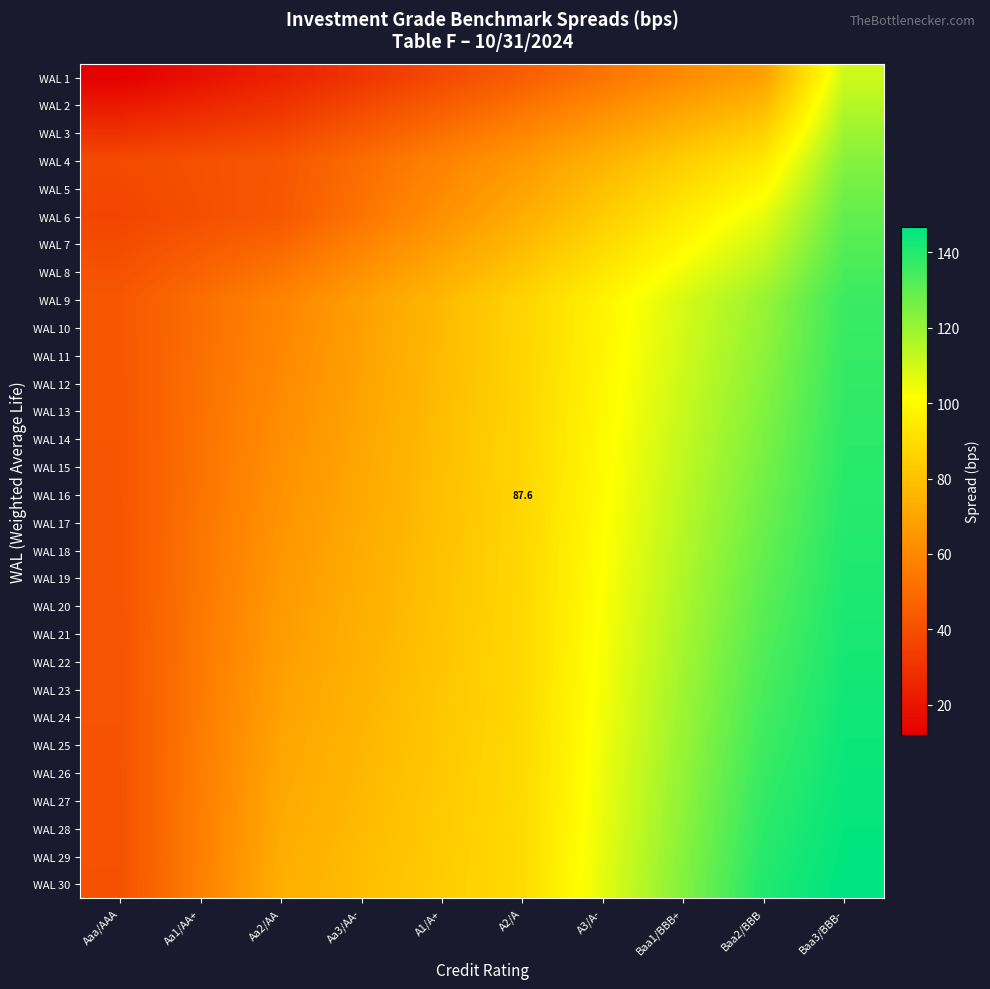

At which category is the sum across all series the highest?

Baa3/BBB-